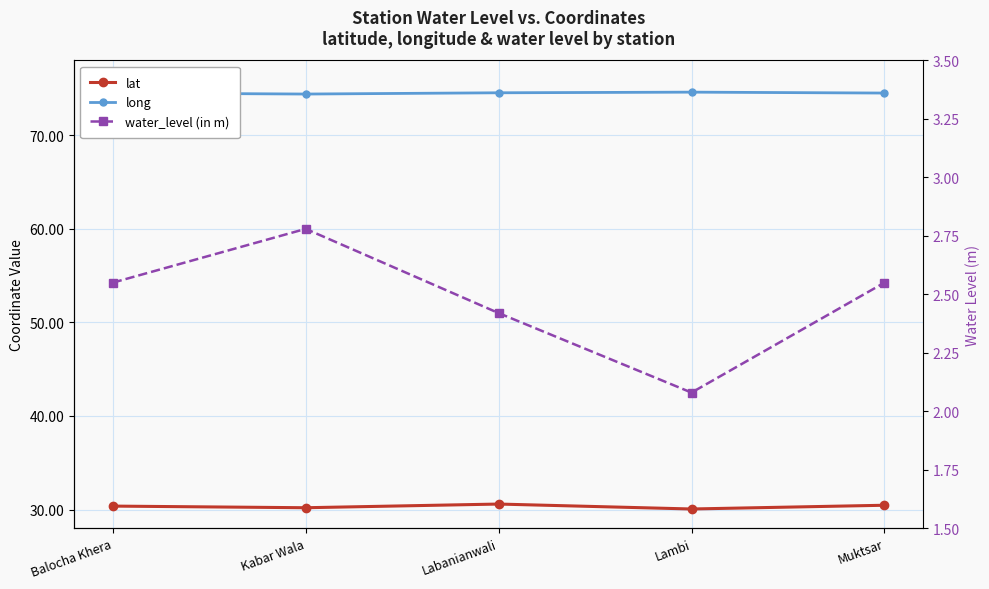

Rank the series by their average value, from lowest to highest.

water_level (in m), lat, long